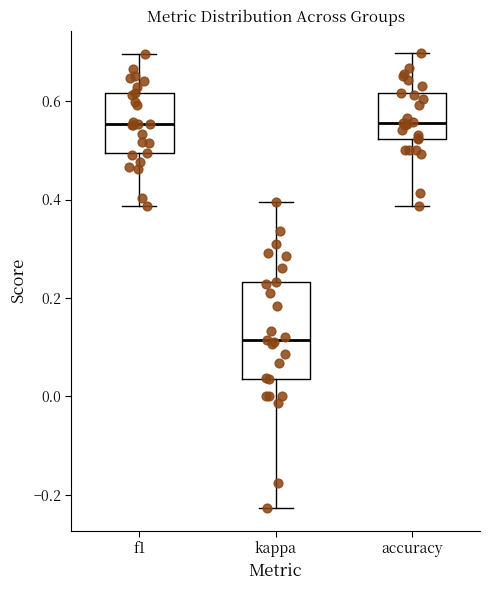

Reading left to right, read every box against the y-axis: the position of its median line, the range the box covers, and the ends of its whiskers. The values are not printed on the chart, so give them approximately, as read against the axis.

f1: median 0.56, box 0.50 to 0.62, whiskers 0.38 to 0.70
kappa: median 0.12, box 0.04 to 0.24, whiskers -0.22 to 0.40
accuracy: median 0.56, box 0.52 to 0.62, whiskers 0.38 to 0.70